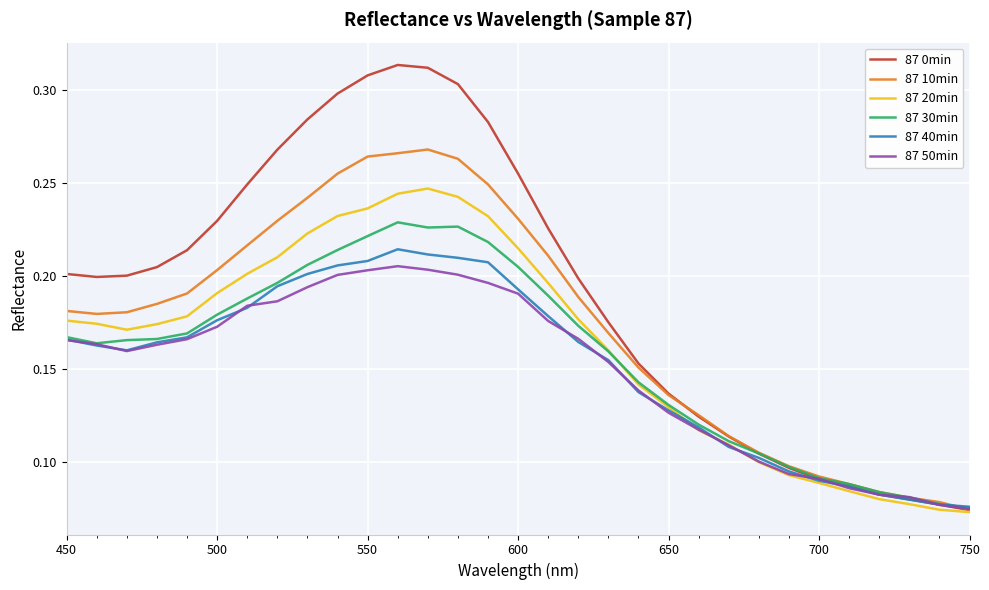

Which series has the largest range (max minus min)?

87 0min